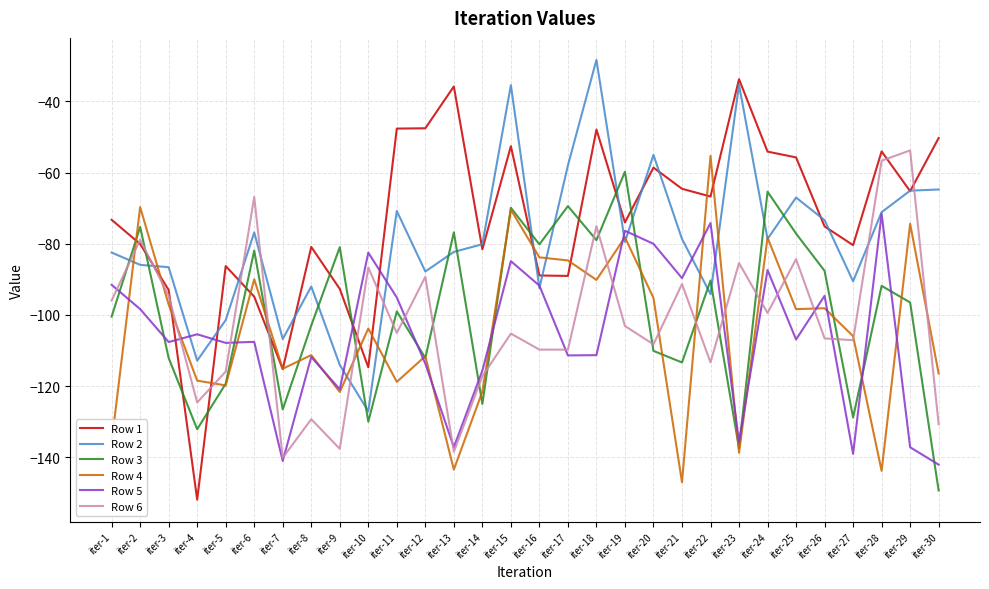

Between iter-1 and iter-15, which series saw the biggest shift?

Row 4